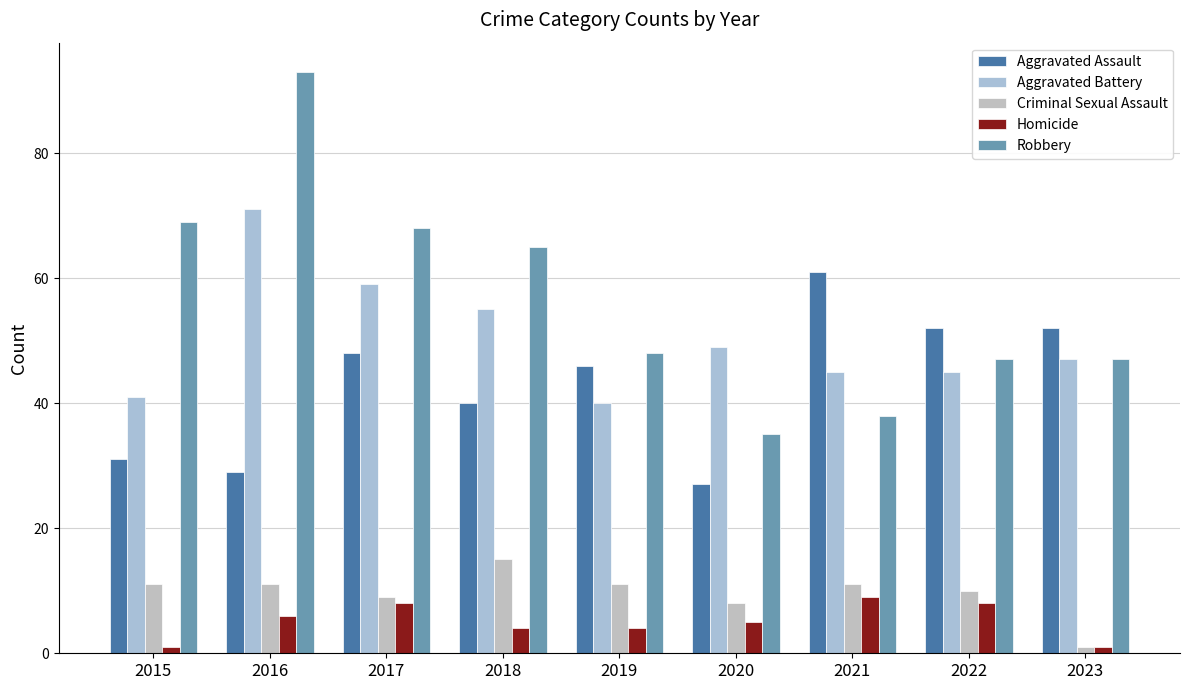

What is the difference between the second highest and second lowest values in the Robbery series?

31